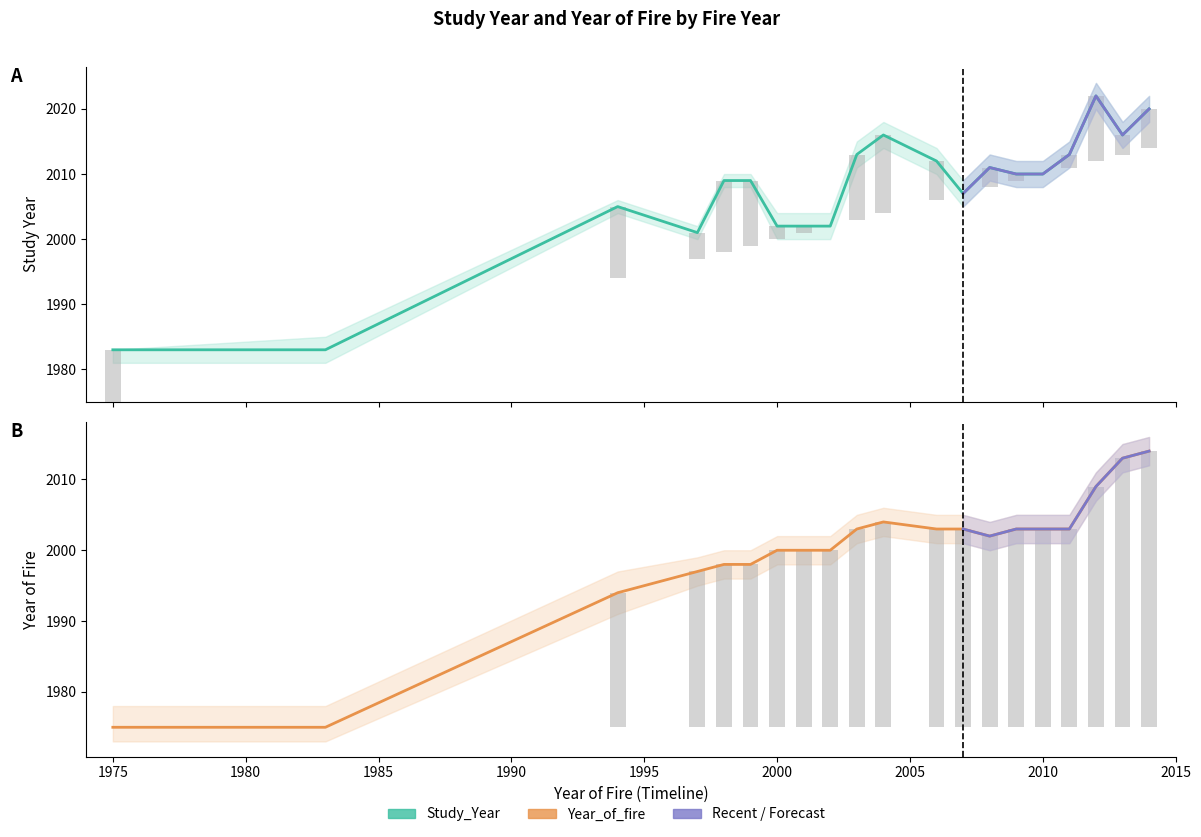

Reading left to right, extract all data points from this chart.

Study_Year: 1983	1983	2005	2001	2009	2009	2002	2002	2002	2013	2016	2012	2007	2011	2010	2010	2013	2022	2016	2020
Year_of_fire: 1975	1975	1994	1997	1998	1998	2000	2000	2000	2003	2004	2003	2003	2002	2003	2003	2003	2009	2013	2014